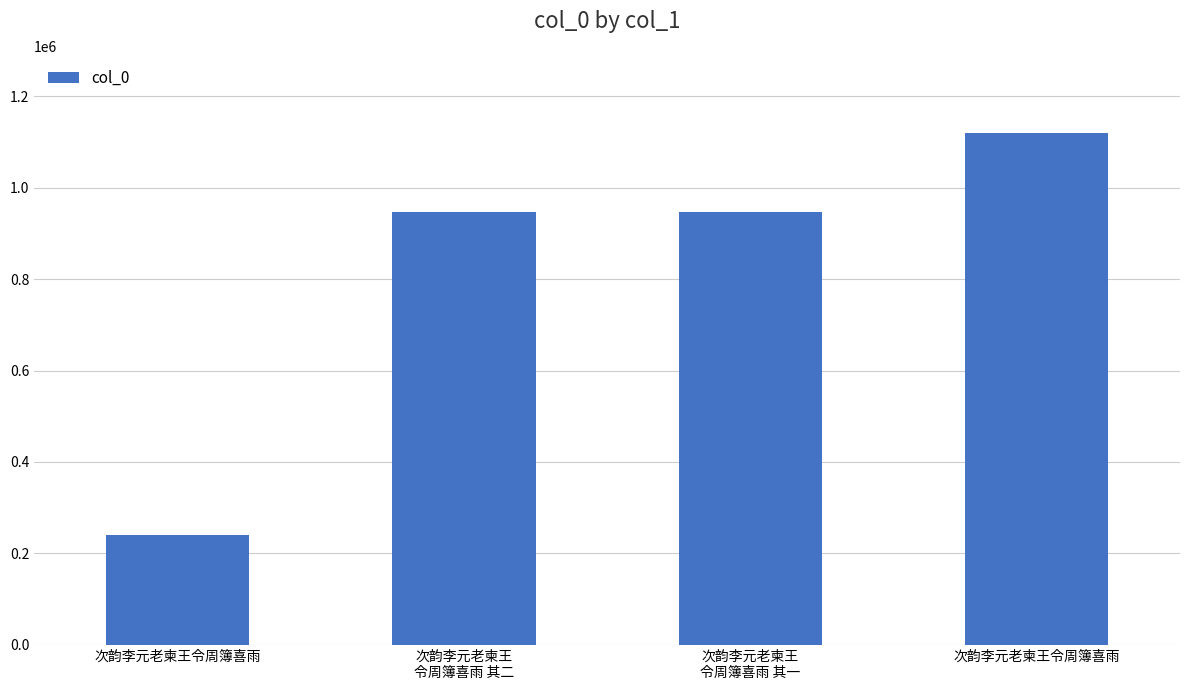

What is the maximum value shown in the chart?

1120118